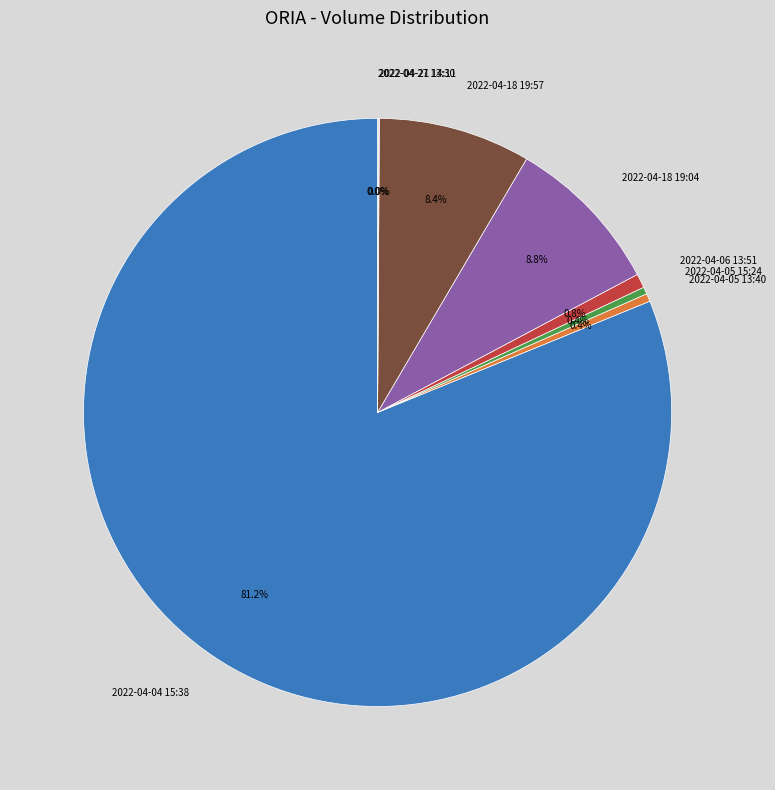

Is it true that 2022-04-04 15:38 is 81% of the pie?

True